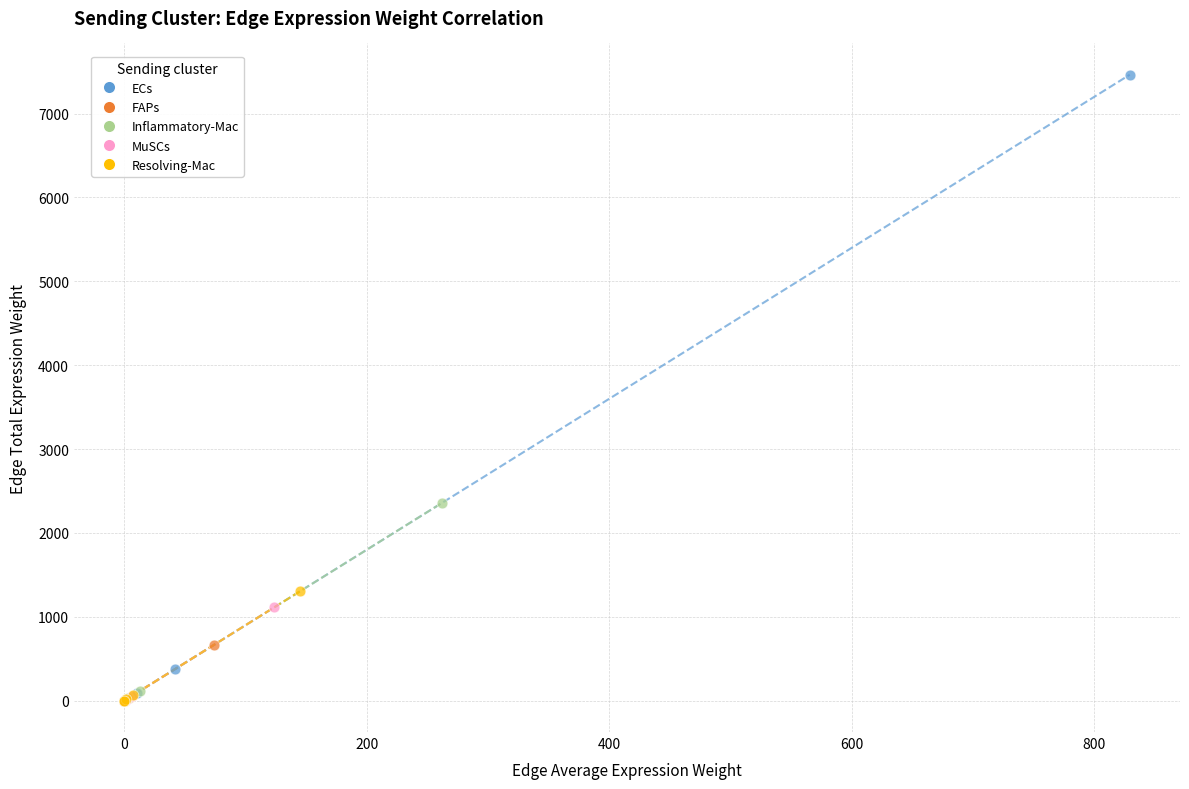

Which series reaches the maximum Y coordinate?

ECs